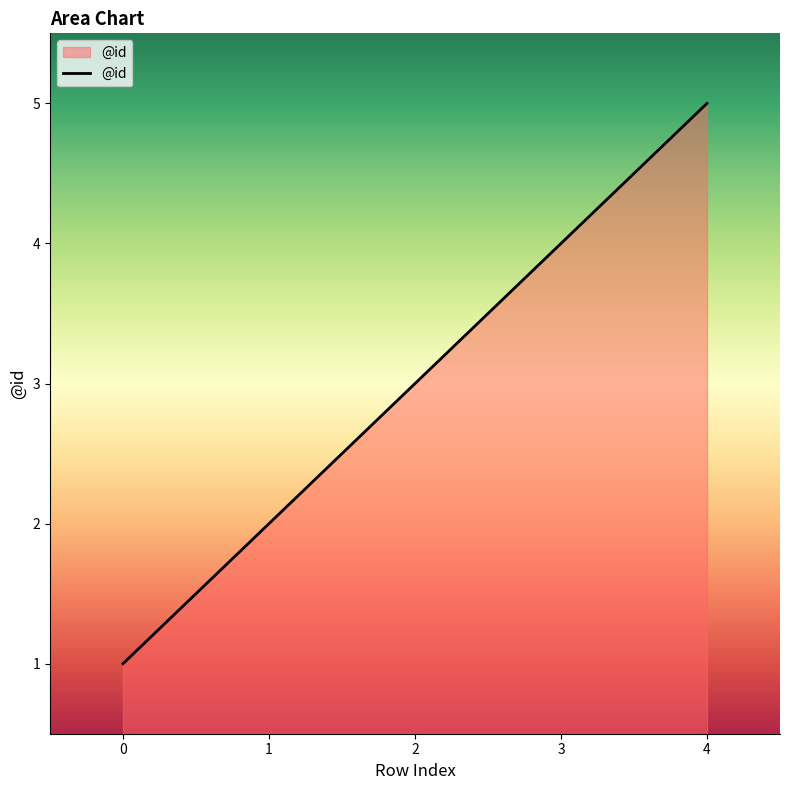

How many lines are shown in the chart?

1